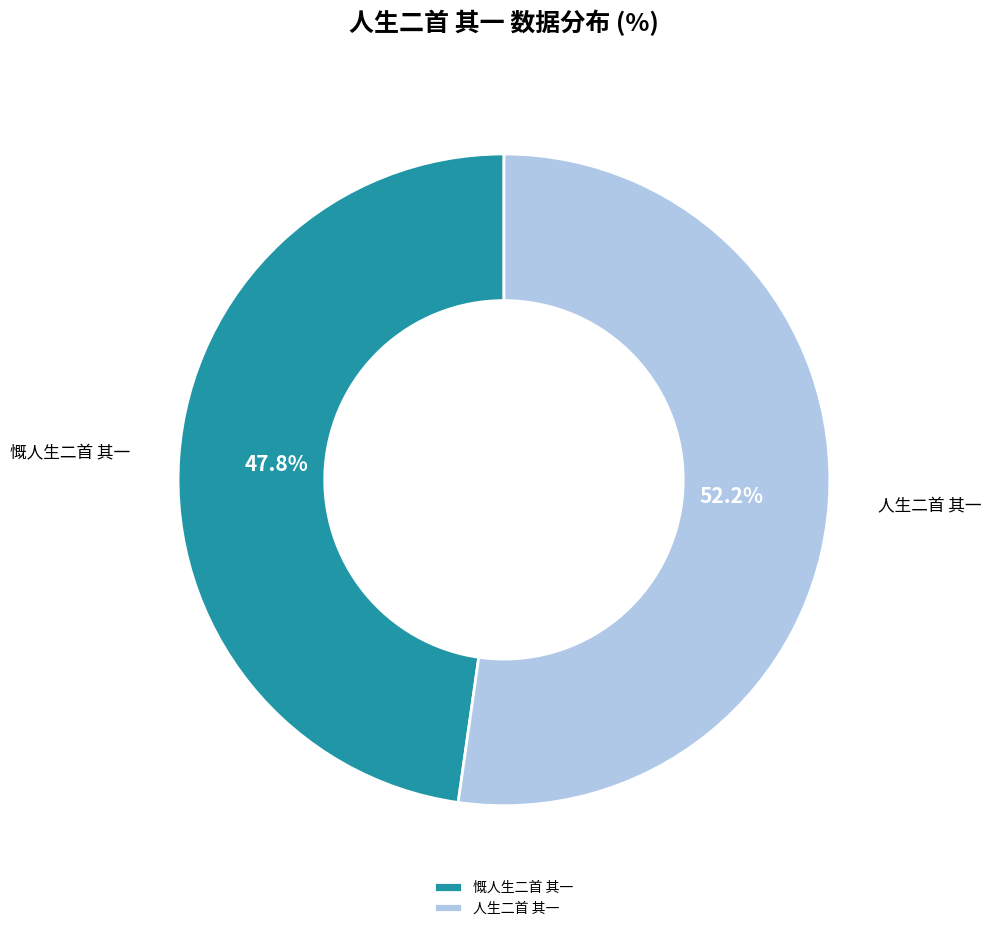

How many segments does this pie chart have?

2